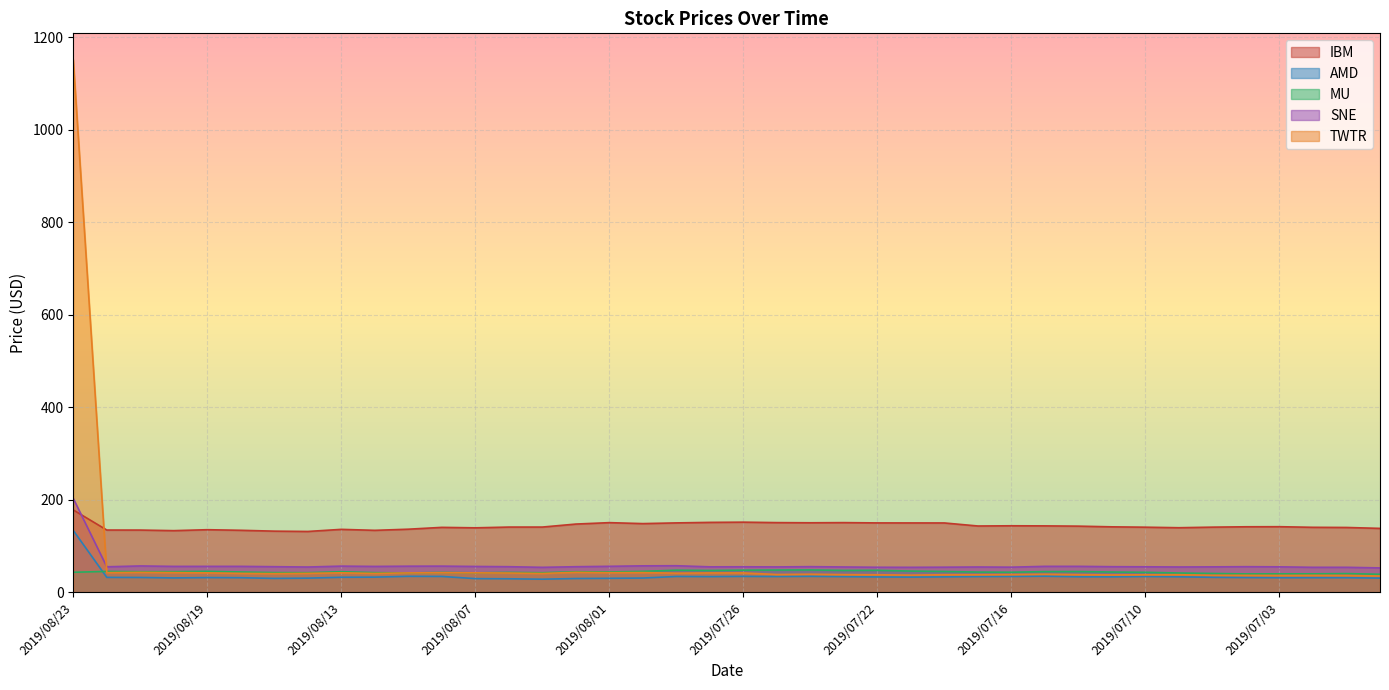

What position from the right is 2019/08/02?

25